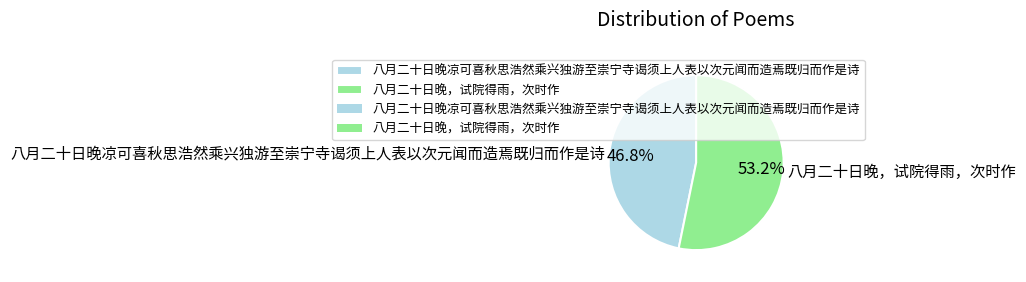

Does 八月二十日晚，试院得雨，次时作 represent more than half of the total?

Yes